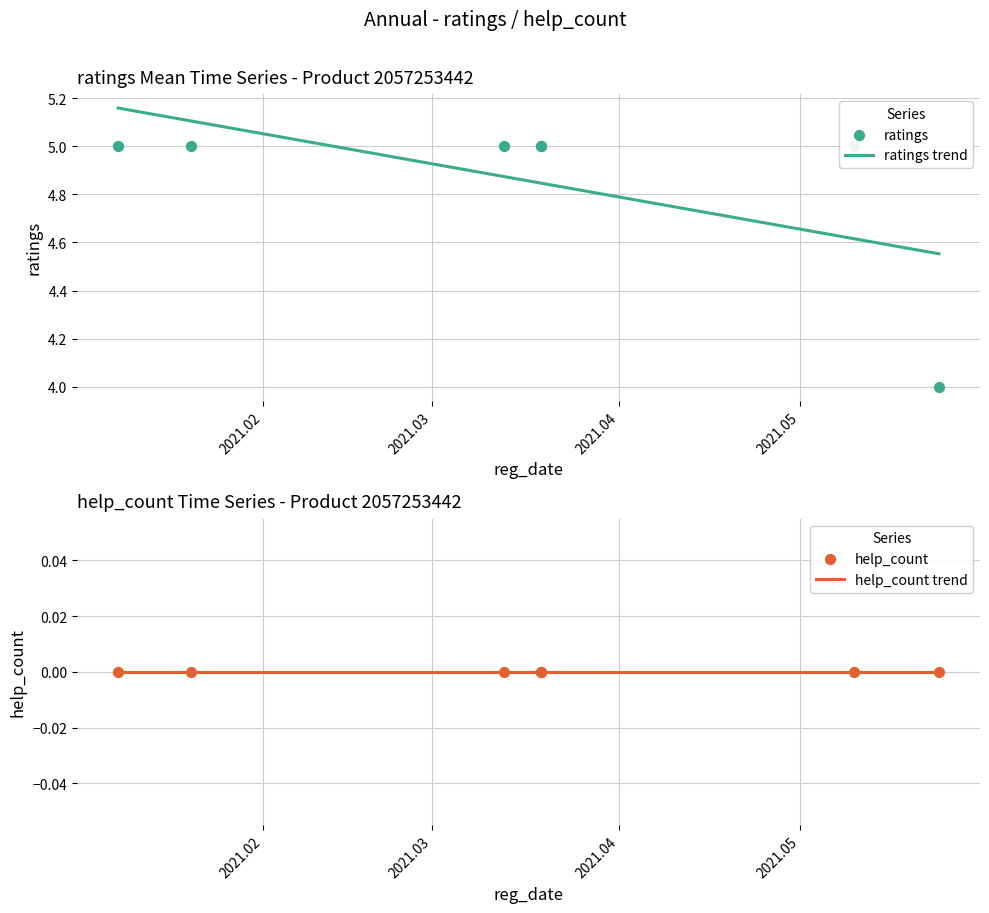

What are all the series names shown in the legend?

ratings trend, ratings, help_count trend, help_count